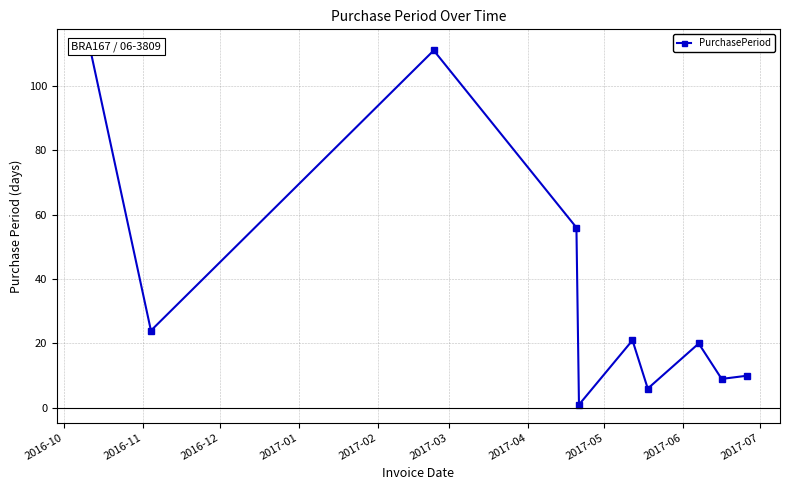

What is the value of the 4th point from the left?

56